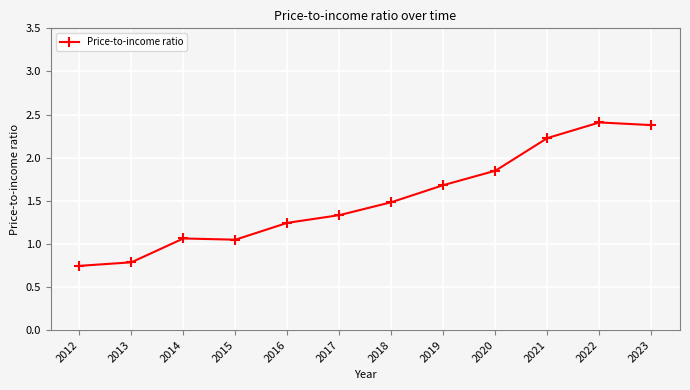

How many lines are shown in the chart?

1